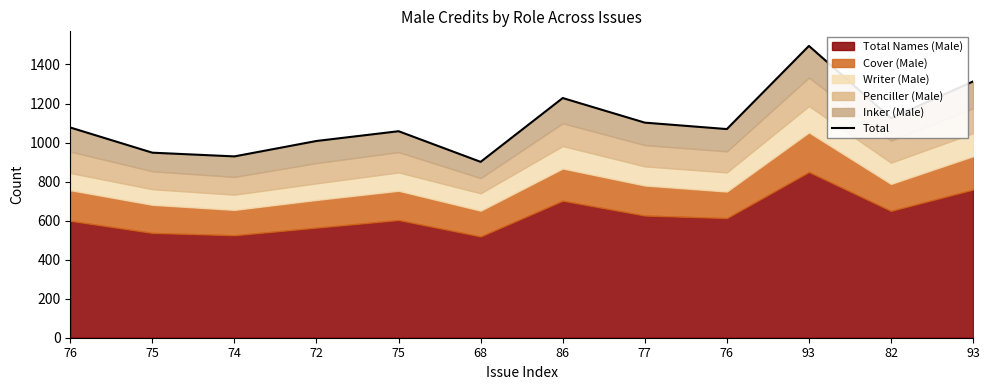

How many points are higher than both their immediate neighbors (excluding endpoints)?

3